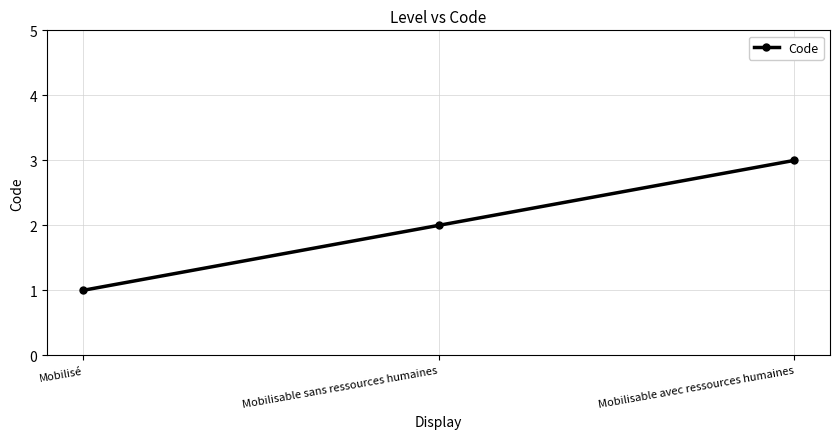

Reading left to right, what are all the values shown in this chart?

Mobilisé=1	Mobilisable sans ressources humaines=2	Mobilisable avec ressources humaines=3